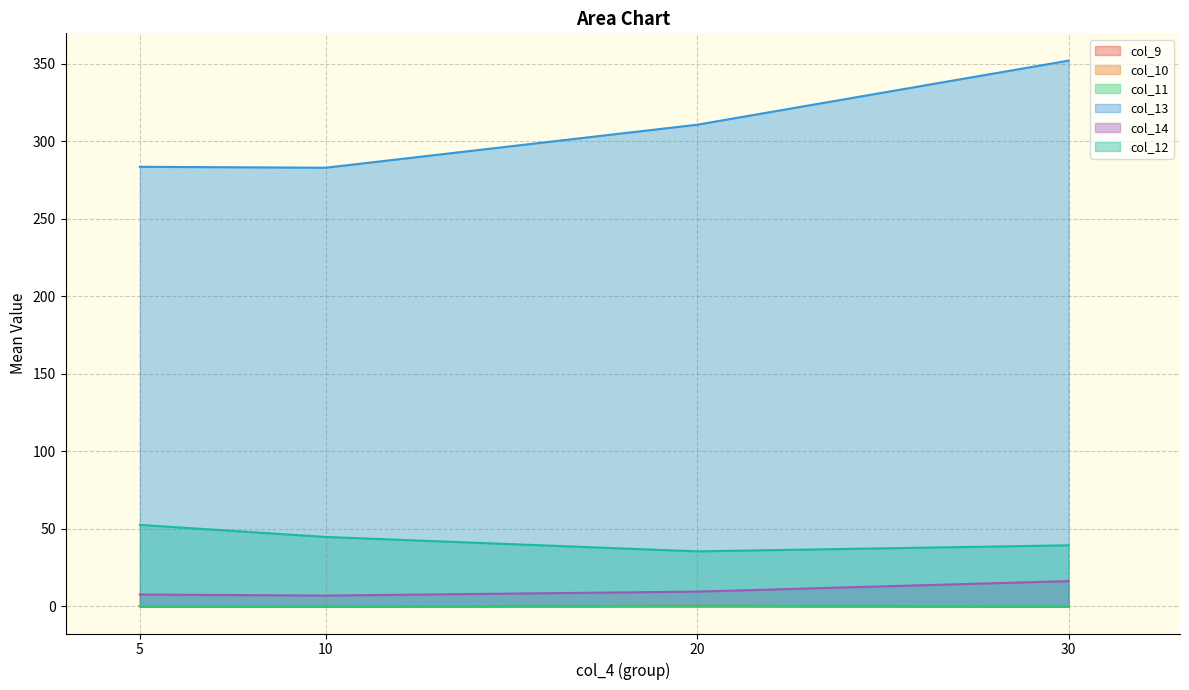

At which category is the sum across all series the highest?

30